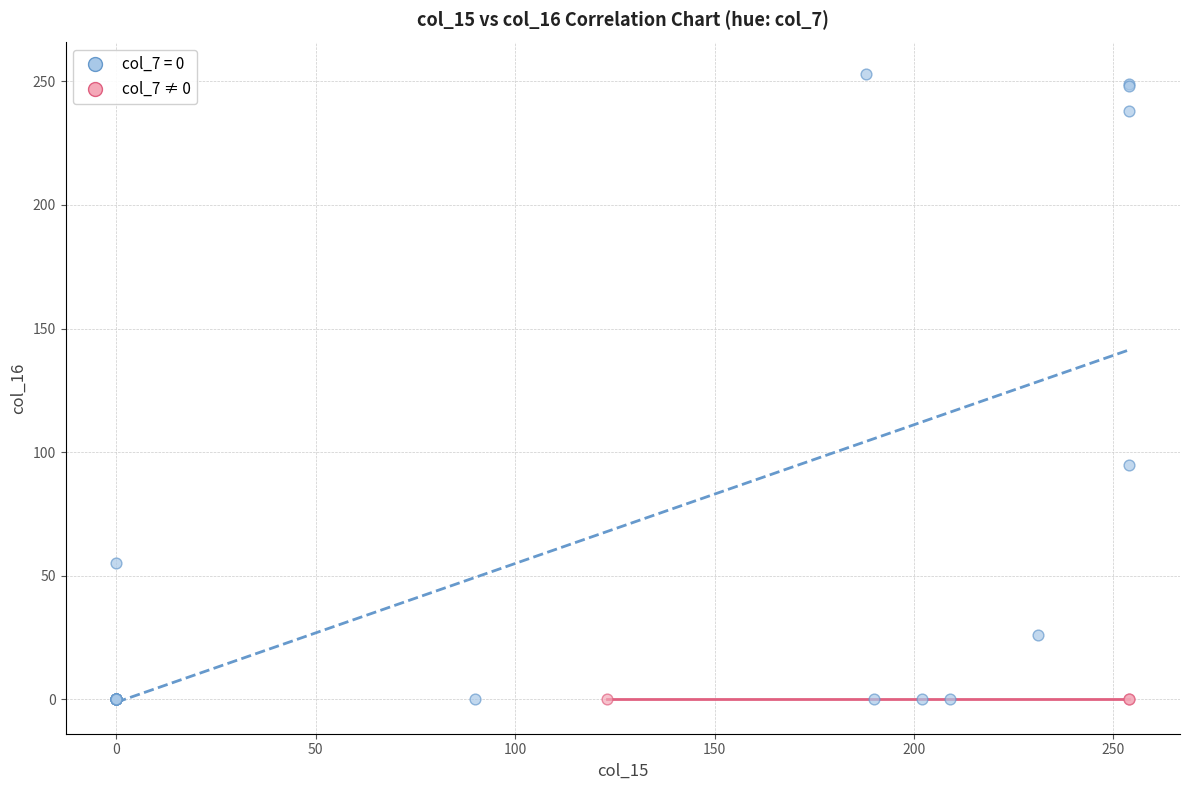

Which series contains the highest Y value?

col_7 = 0